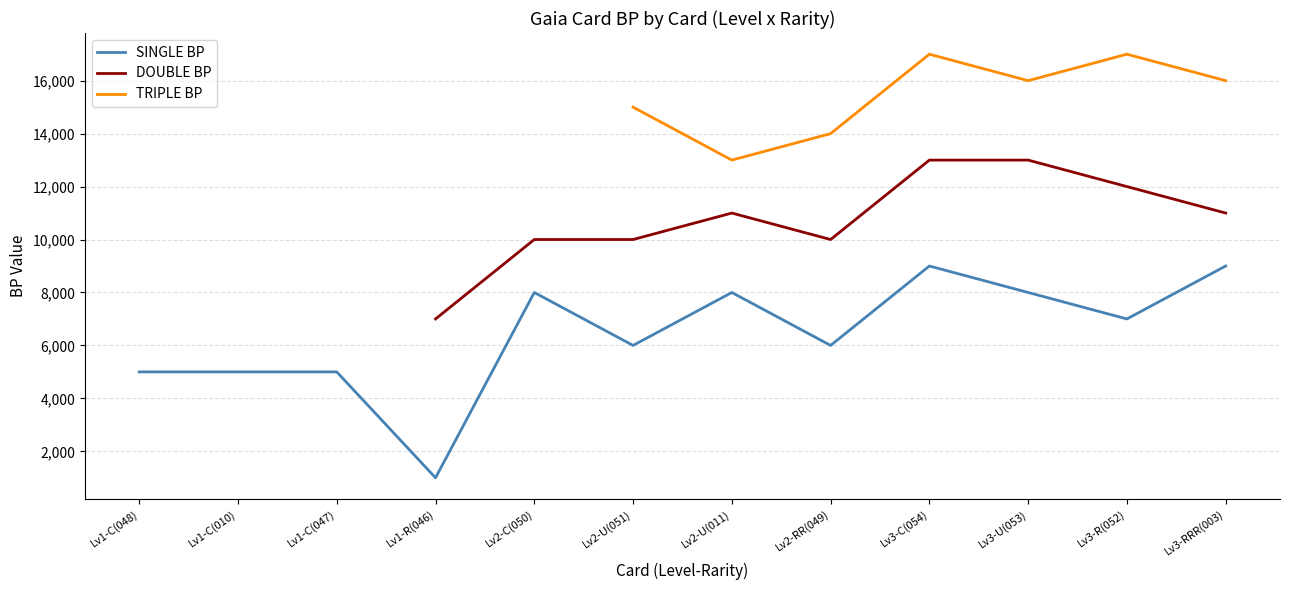

Does the chart display data point markers on the line(s)?

No